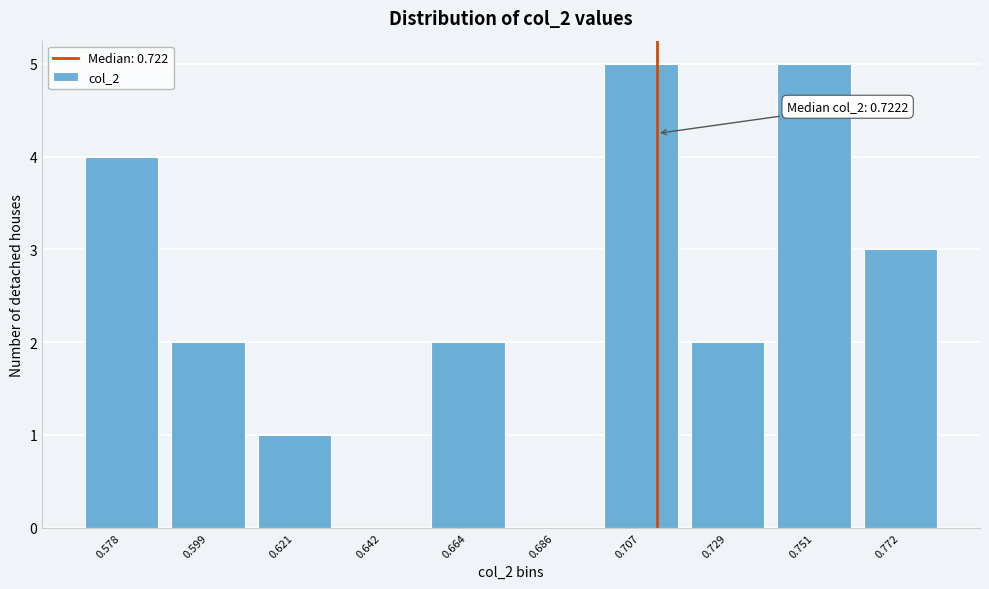

Reading right to left, transcribe all the data shown in this chart.

0.772=3	0.751=5	0.729=2	0.707=5	0.686=0	0.664=2	0.642=0	0.621=1	0.599=2	0.578=4